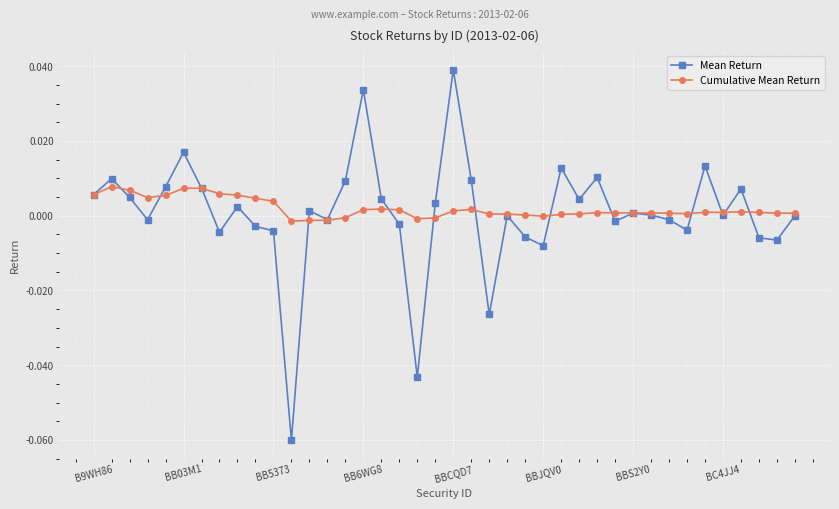

True or false: Mean Return and Cumulative Mean Return intersect in this chart.

True